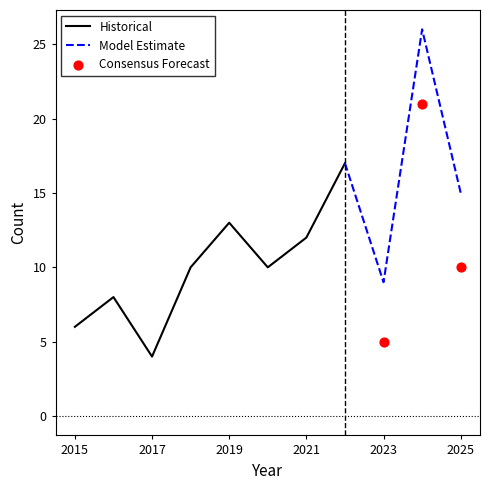

At how many categories does at least one series exceed 9?

7